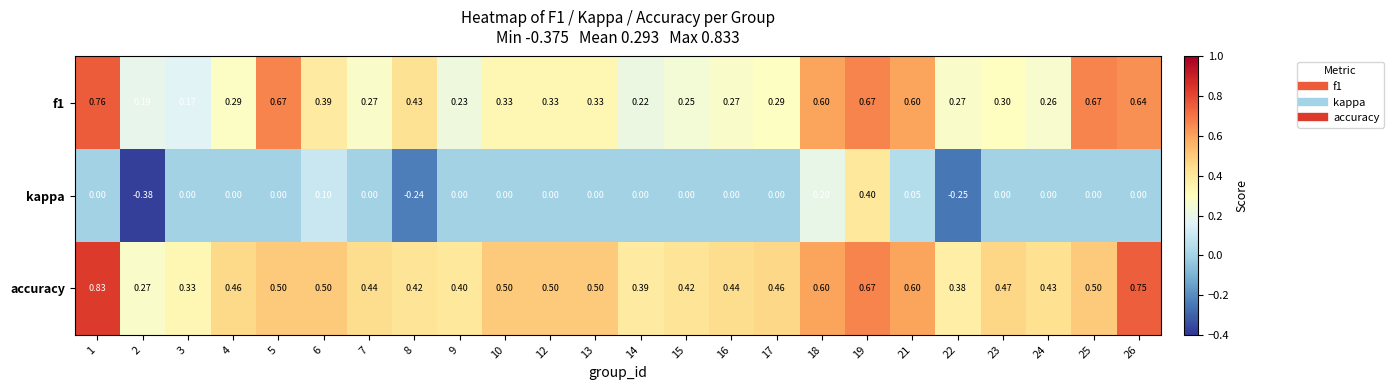

Is the value of f1 at 4 greater than the value of accuracy at 17?

No